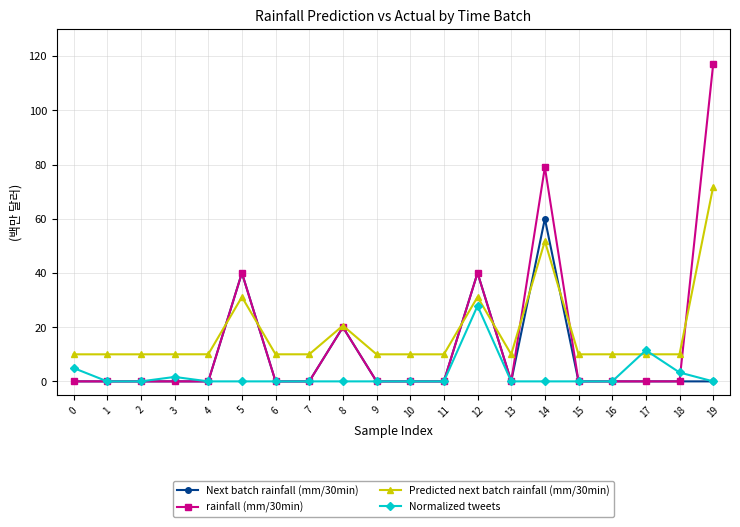

Rank the series by their maximum value, from lowest to highest.

Normalized tweets, Next batch rainfall (mm/30min), Predicted next batch rainfall (mm/30min), rainfall (mm/30min)